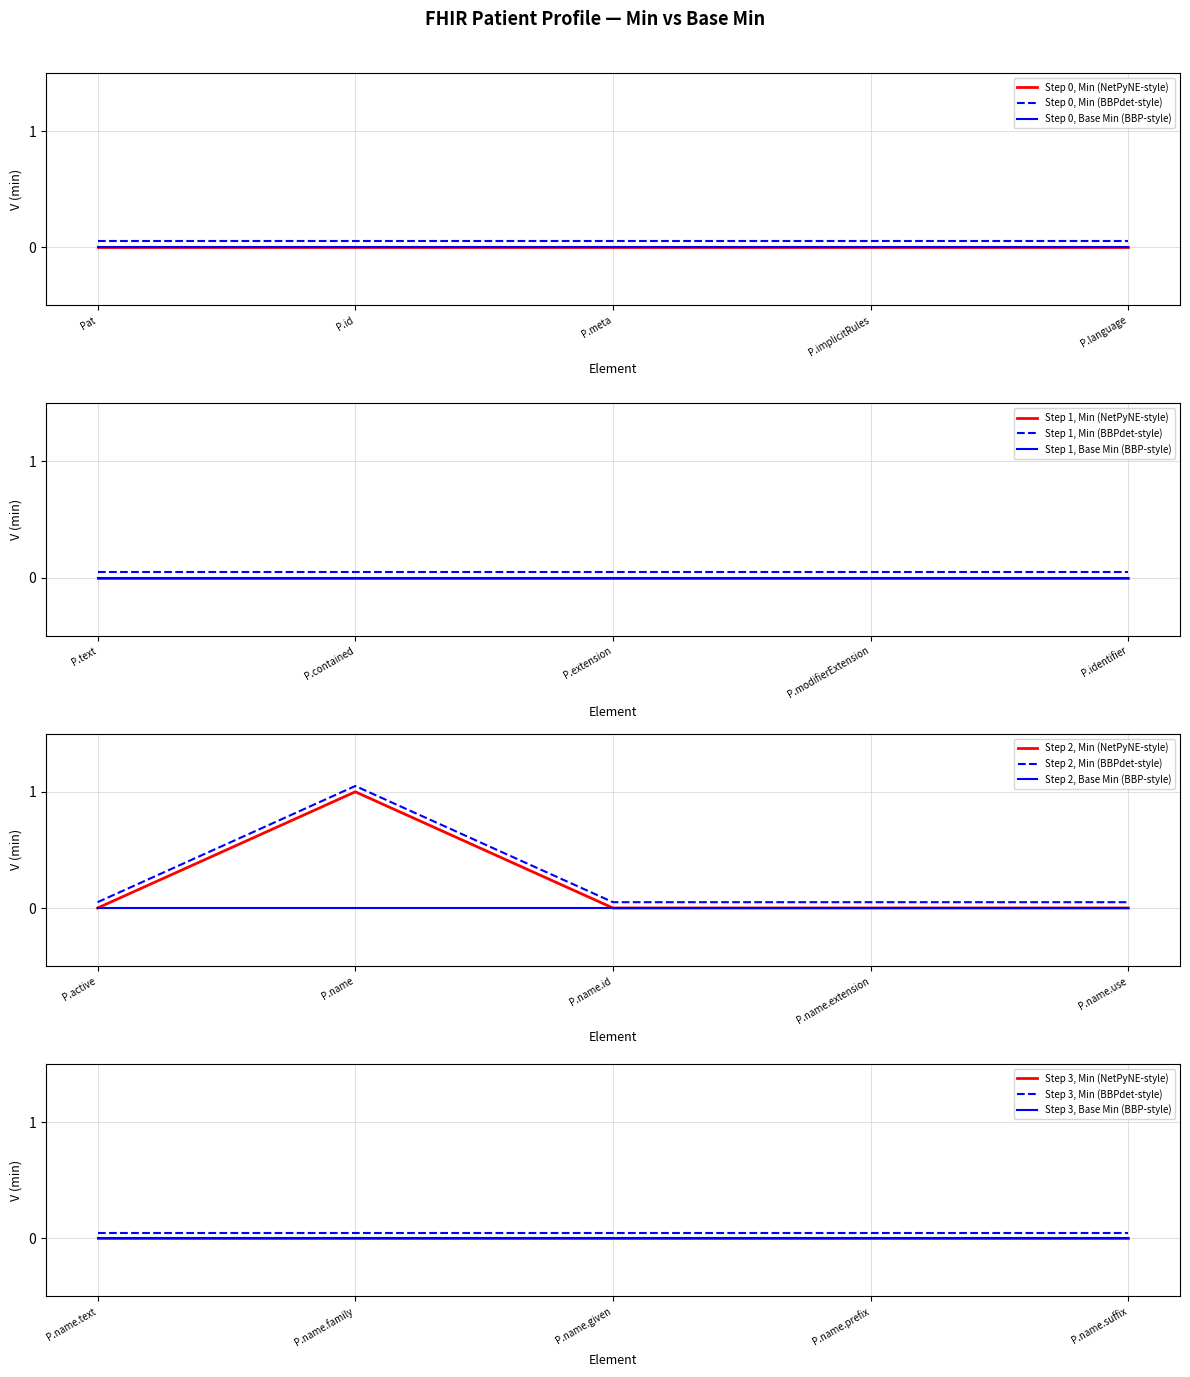

True or false: Base Min and Min cross at least once.

False